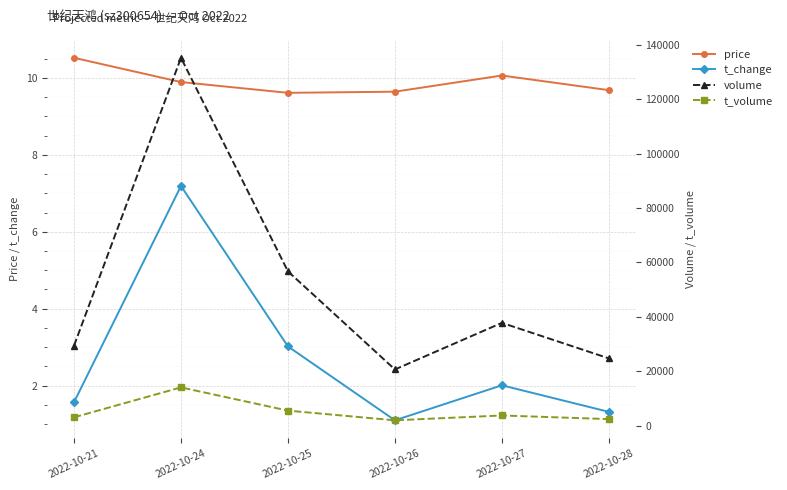

True or false: t_volume and price intersect in this chart.

False